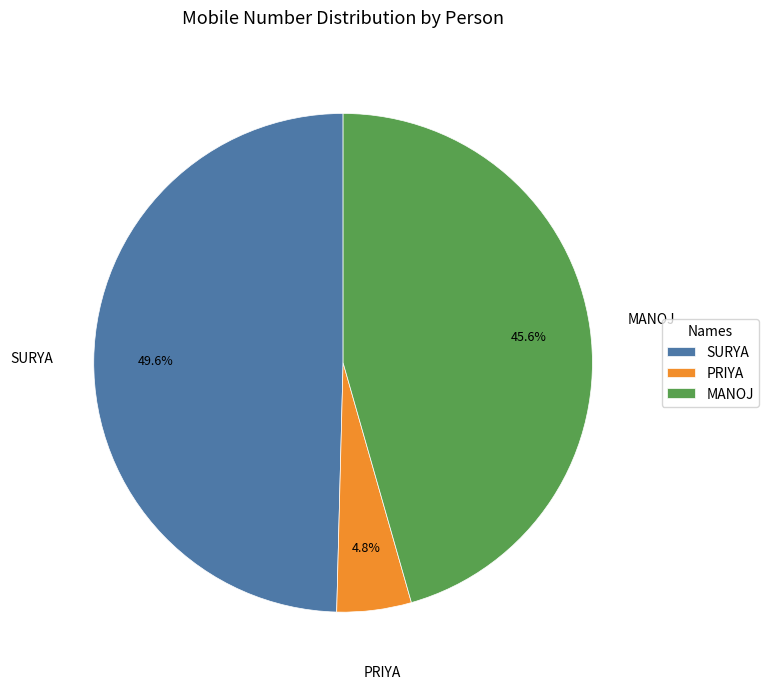

Combined, what portion of the pie is MANOJ and SURYA?

95.2%